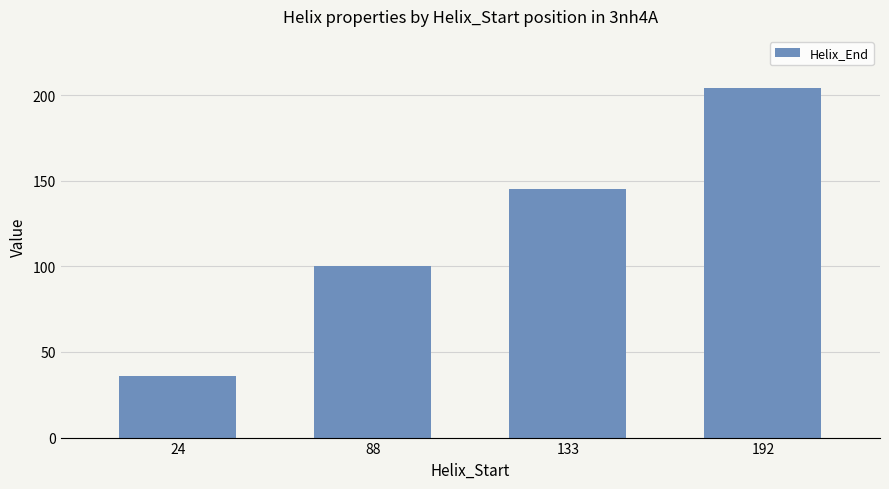

Reading left to right, transcribe all the data shown in this chart.

36	100	145	204